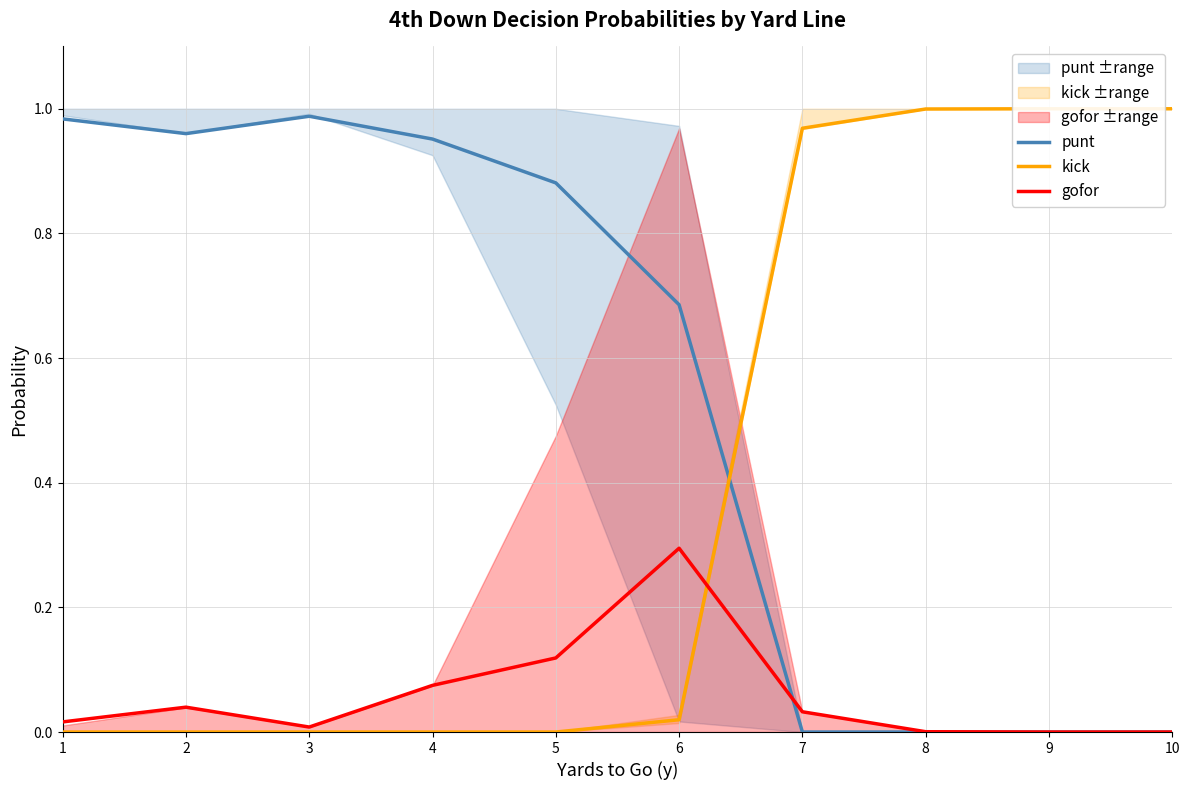

Does the chart display data point markers on the line(s)?

No